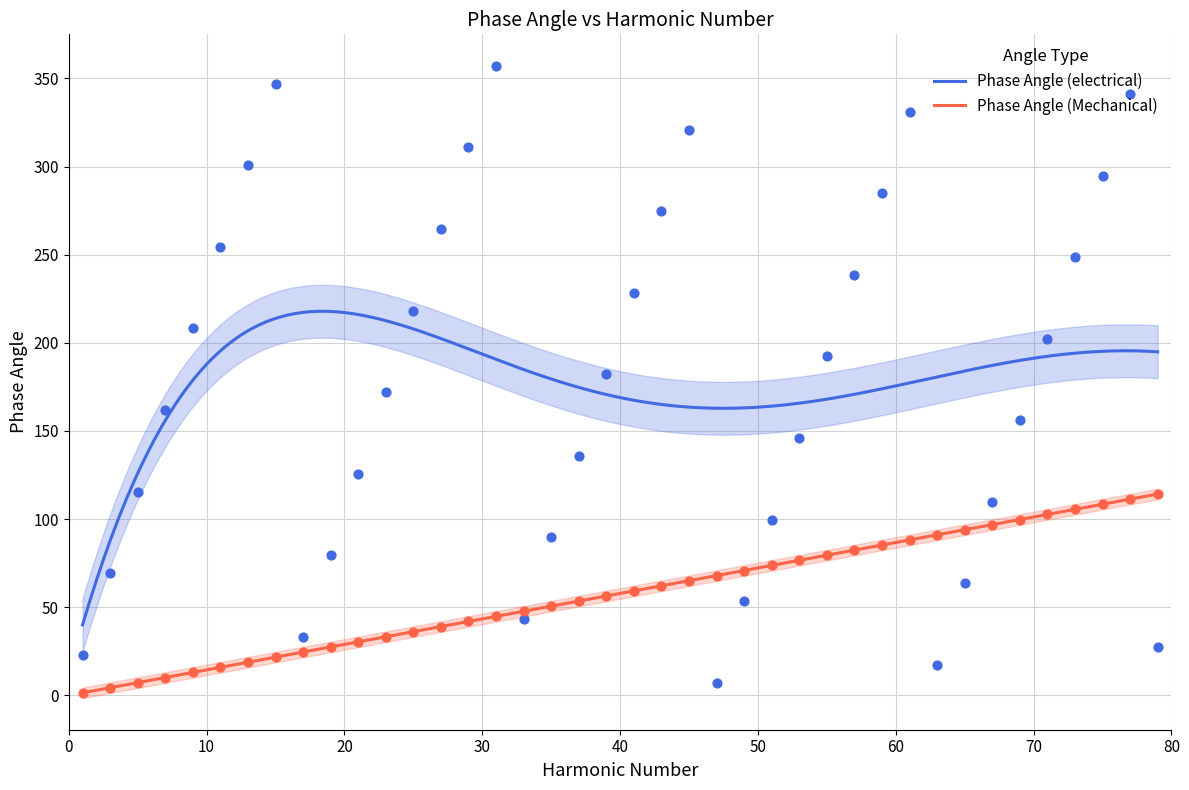

Is the value of Phase Angle (Mechanical) at 57 greater than the value of Phase Angle (electrical) at 51?

No